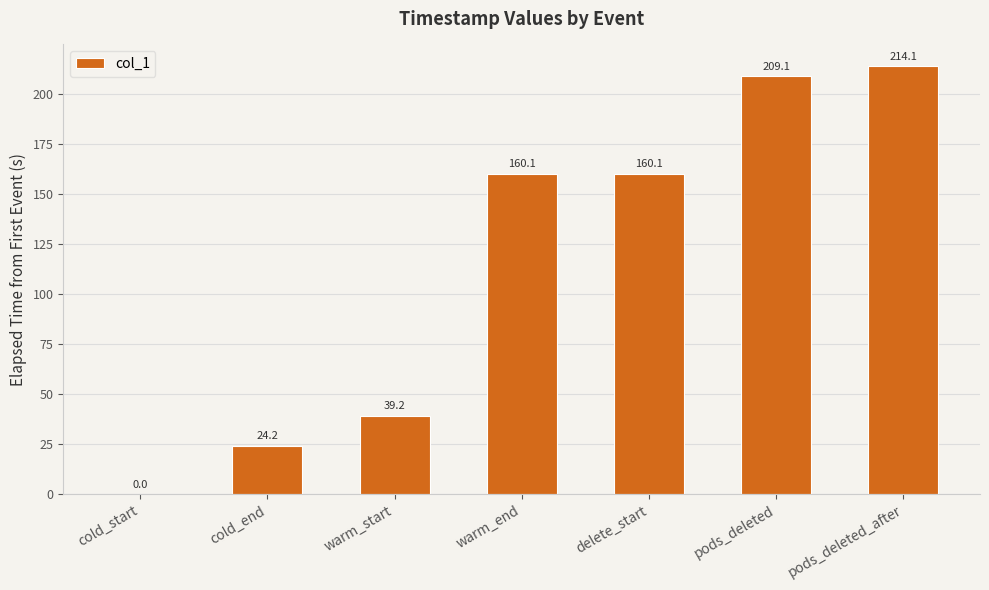

Is it true that the value at cold_end is 10.6?

False